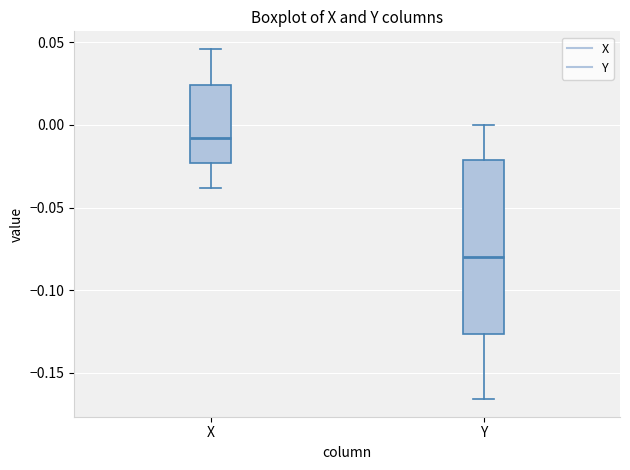

Where does the median line of the box for Y sit on the y-axis? The values are not printed on the chart, so give them approximately, as read against the axis.

-0.080